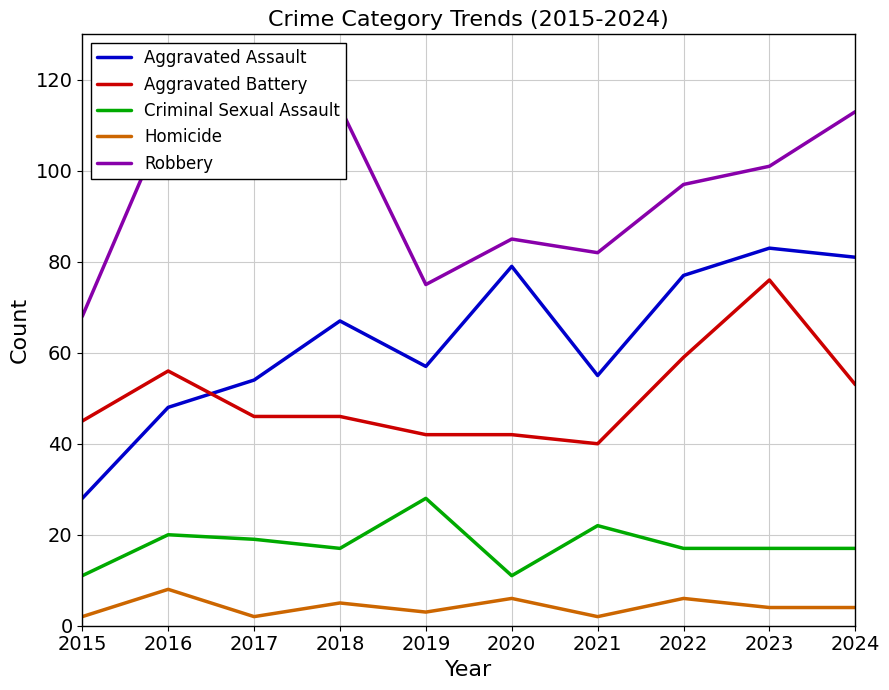

True or false: Criminal Sexual Assault has a value of 8 at 2021.

False